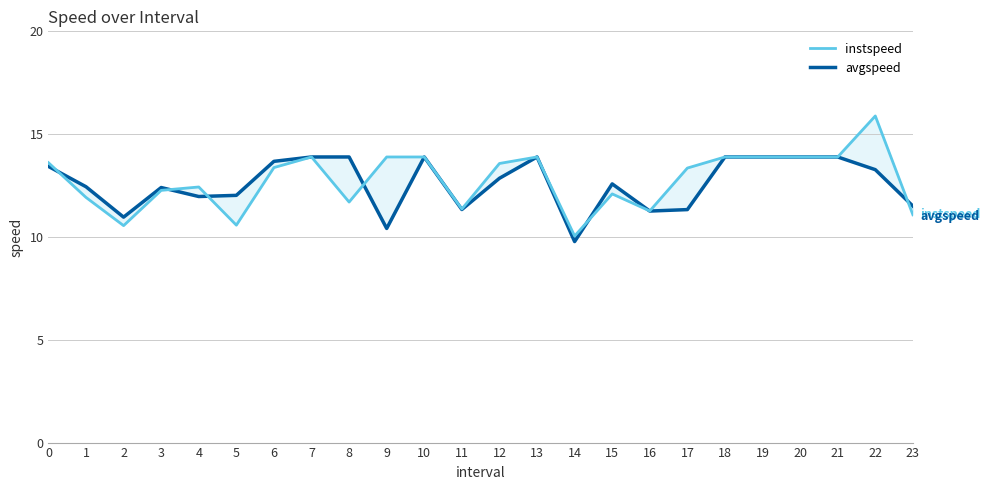

Which series has the largest total across all categories?

instspeed